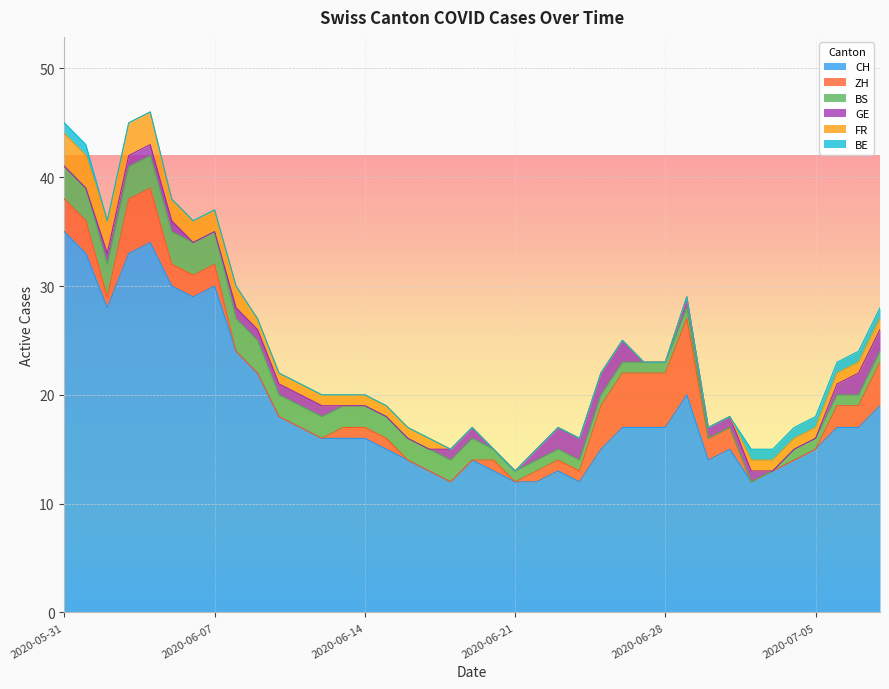

True or false: FR has a value of 2 at 2020-06-18.

False